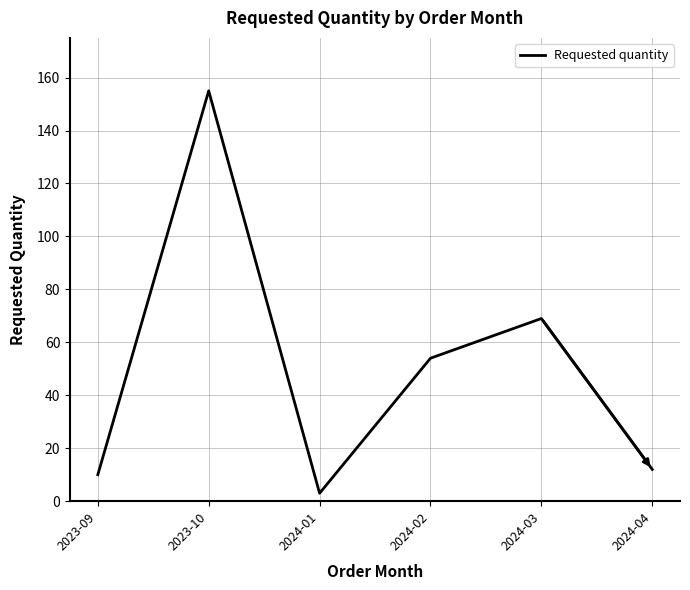

At which category does the data reach its first local peak?

2023-10